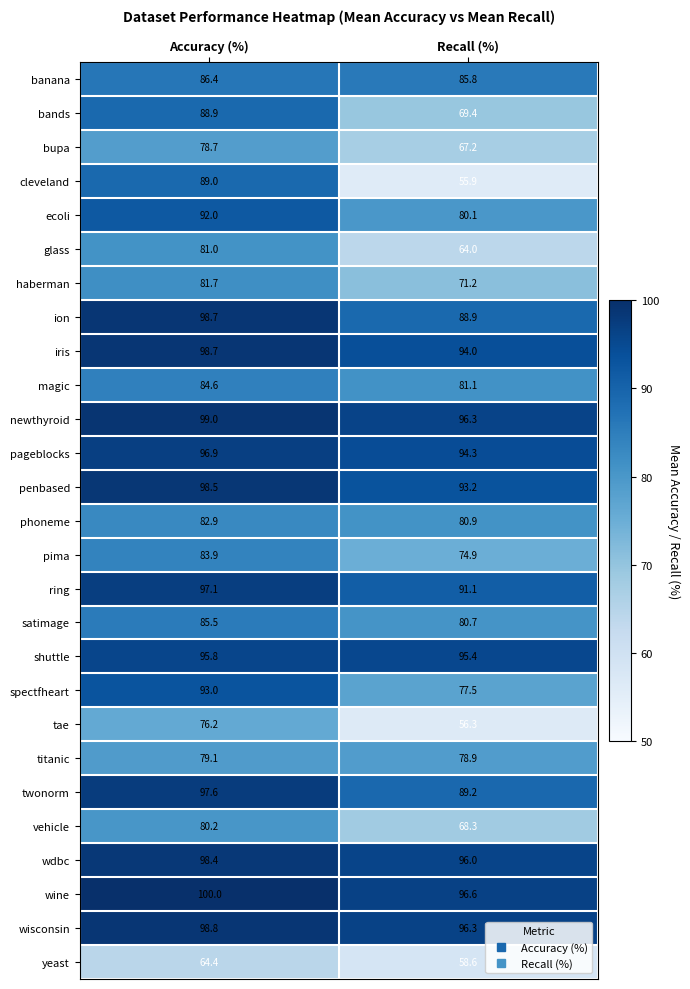

What is the sum of the ecoli values at Recall (%) and Accuracy (%)?

172.1